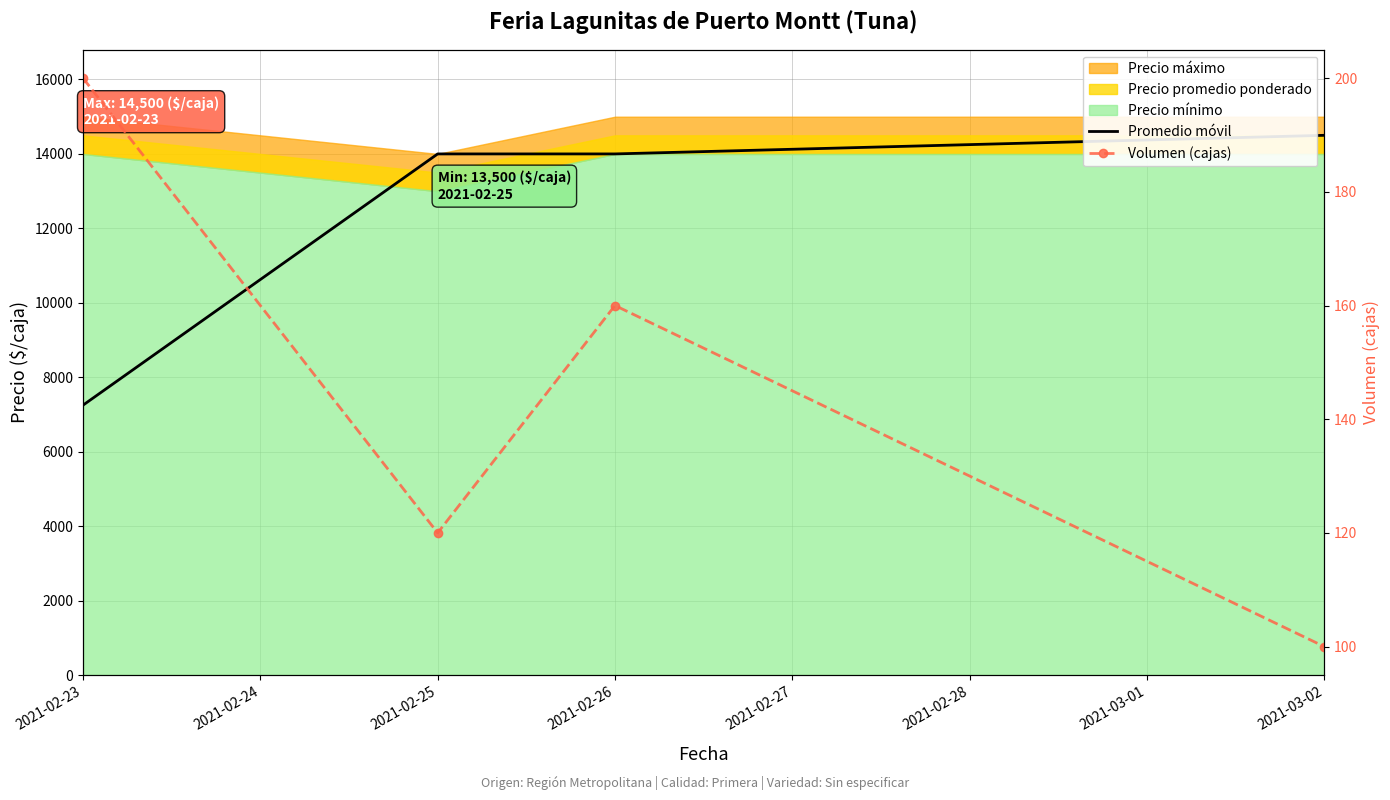

What is the difference between the maximum and minimum values in the Volumen (cajas) series?

100